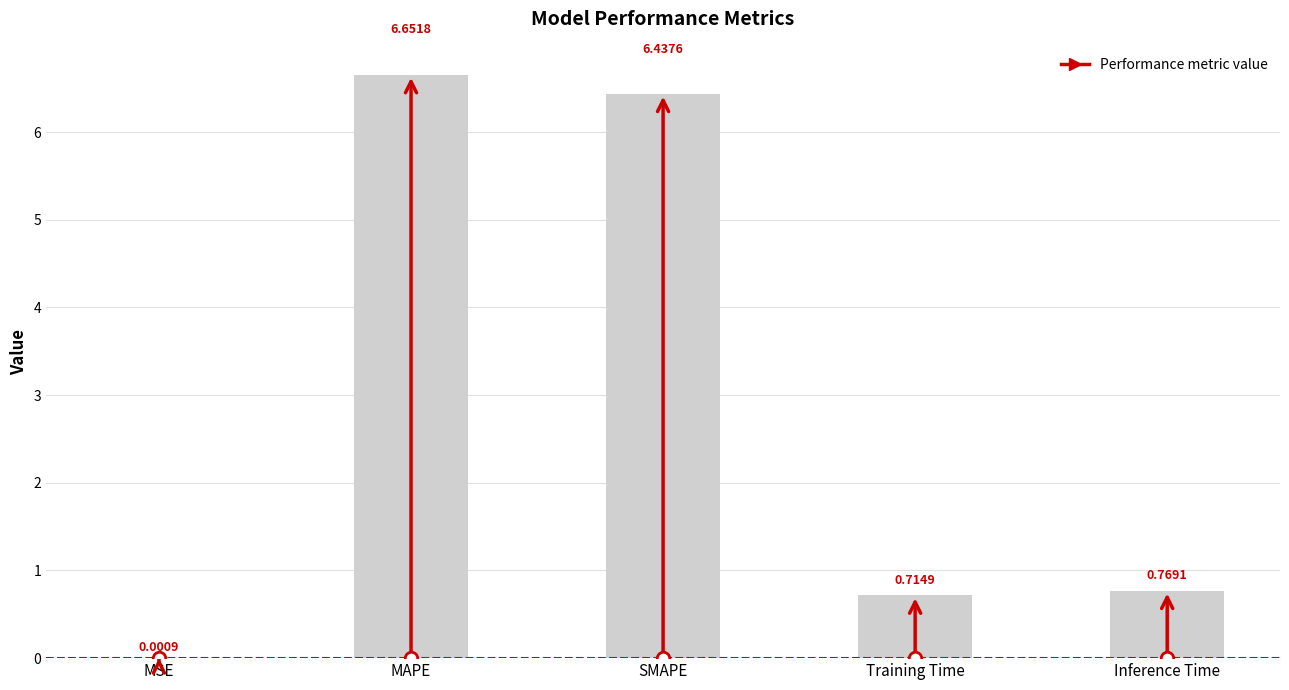

True or false: the data shows 1.3 at Training Time.

False